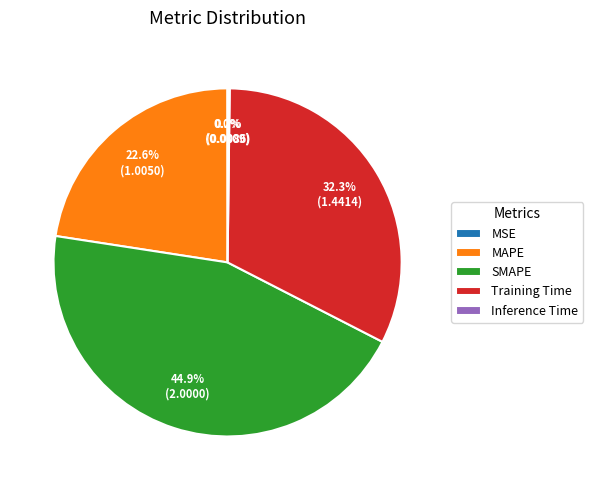

What is the largest slice in the pie chart?

SMAPE